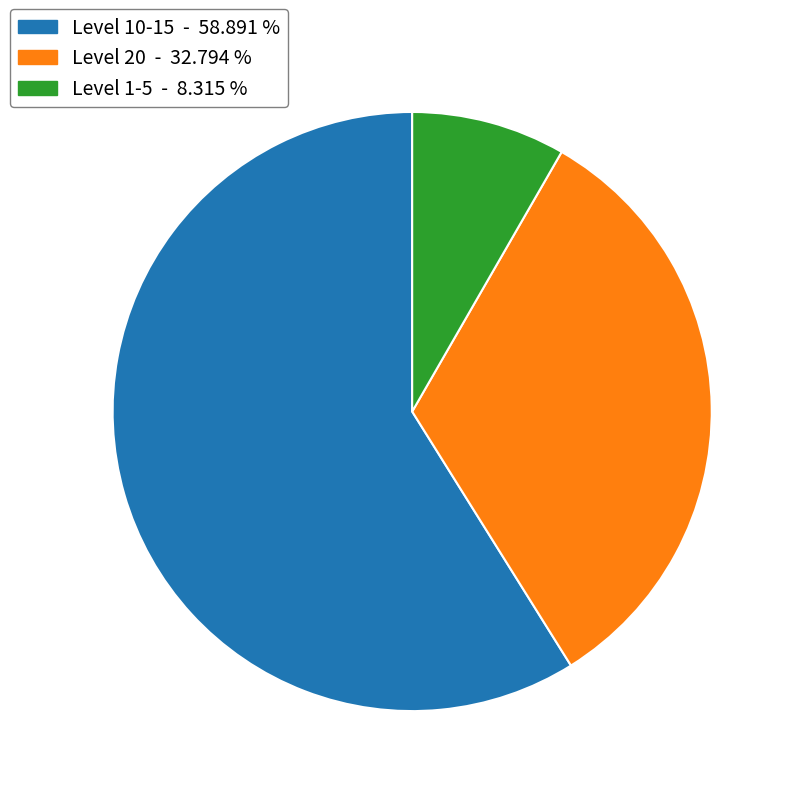

Combined, do Level 10-15 - 58.891 % and Level 1-5 - 8.315 % account for over 50%?

Yes